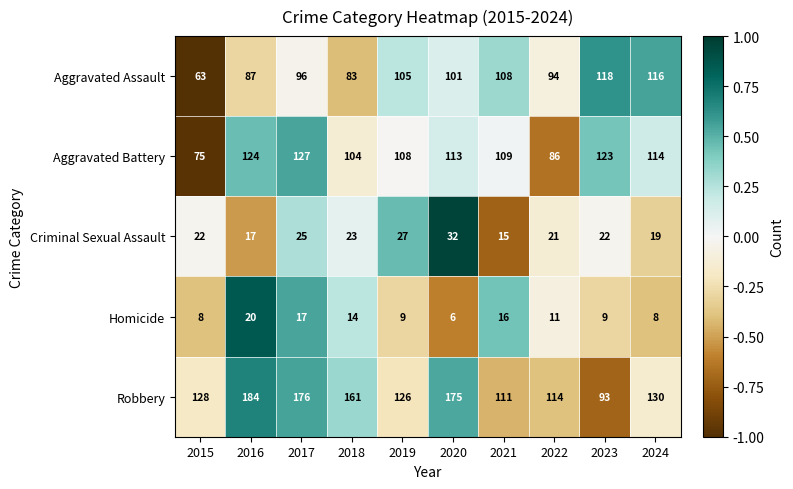

What is the total value across all series at 2024?

387